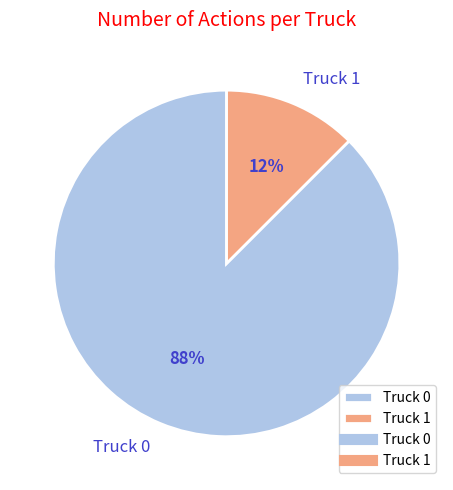

Approximately how many times larger is the value at Truck 1 compared to Truck 0?

0.1